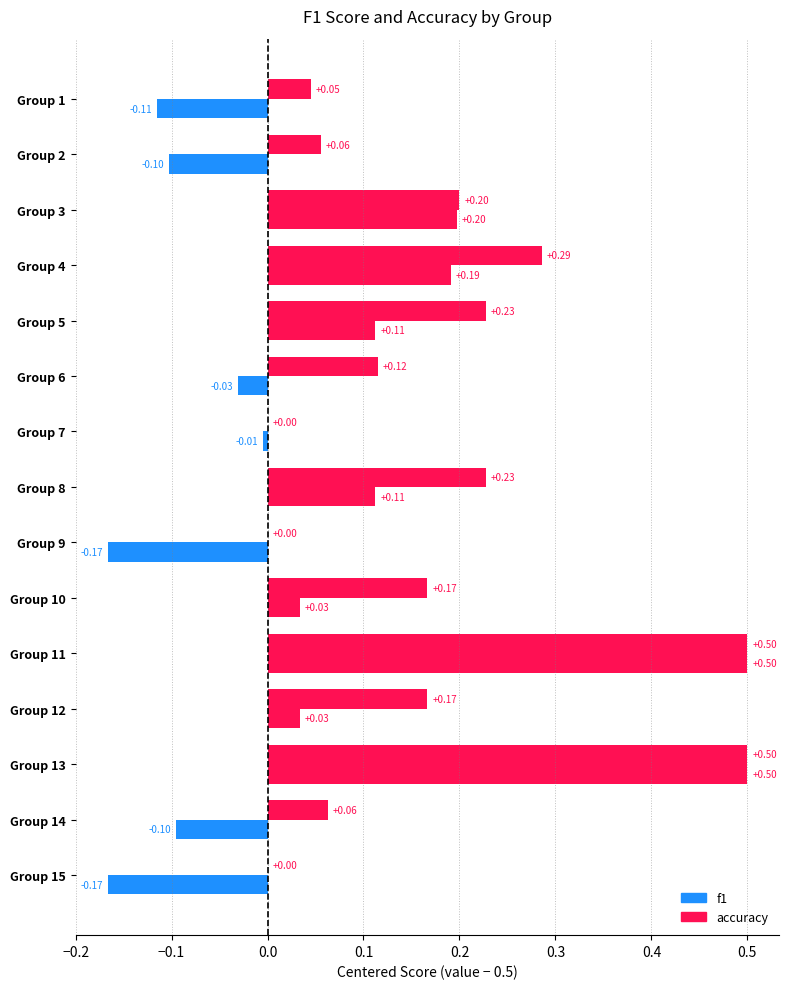

Reading right to left, what are all the values shown in this chart?

f1: Group 15=0.3	Group 14=0.4	Group 13=1.0	Group 12=0.5	Group 11=1.0	Group 10=0.5	Group 9=0.3	Group 8=0.6	Group 7=0.5	Group 6=0.5	Group 5=0.6	Group 4=0.7	Group 3=0.7	Group 2=0.4	Group 1=0.4
accuracy: Group 15=0.5	Group 14=0.6	Group 13=1.0	Group 12=0.7	Group 11=1.0	Group 10=0.7	Group 9=0.5	Group 8=0.7	Group 7=0.5	Group 6=0.6	Group 5=0.7	Group 4=0.8	Group 3=0.7	Group 2=0.6	Group 1=0.5